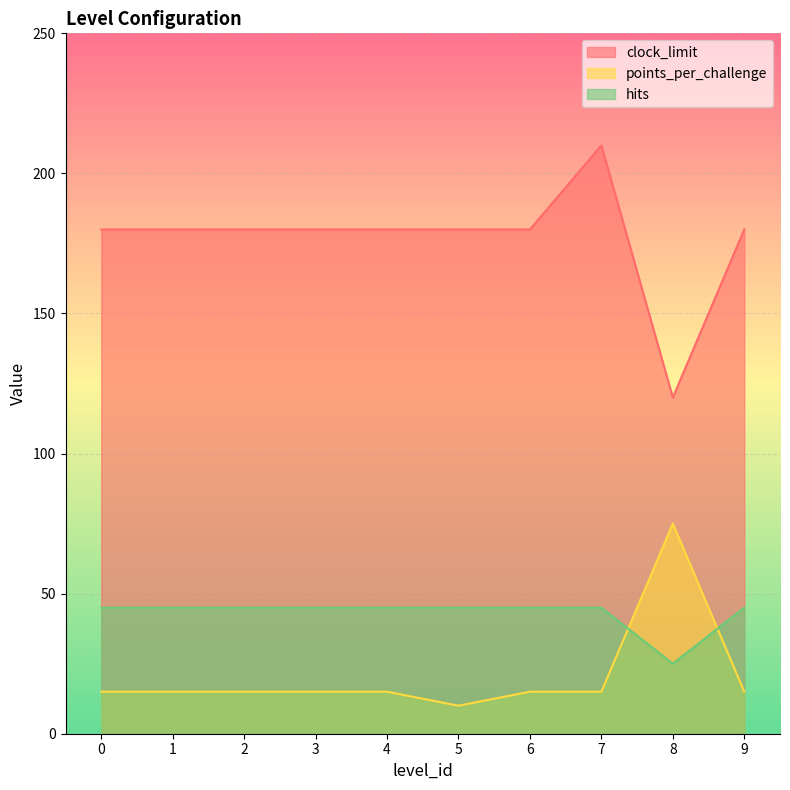

What is the average value of the points_per_challenge series?

20